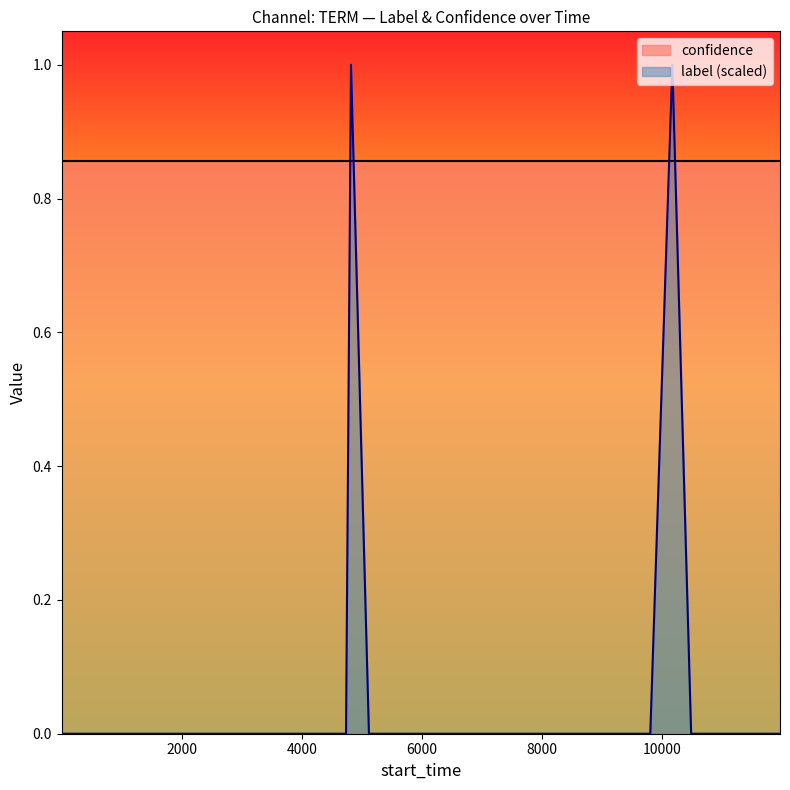

Which series has the widest spread of values?

label (scaled)